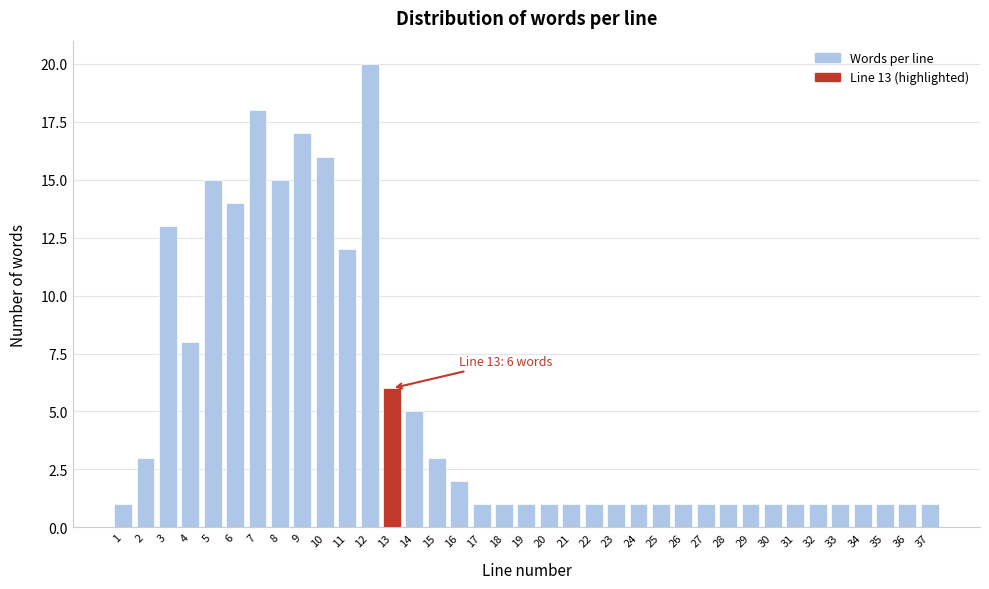

What is the sum of all values?

189